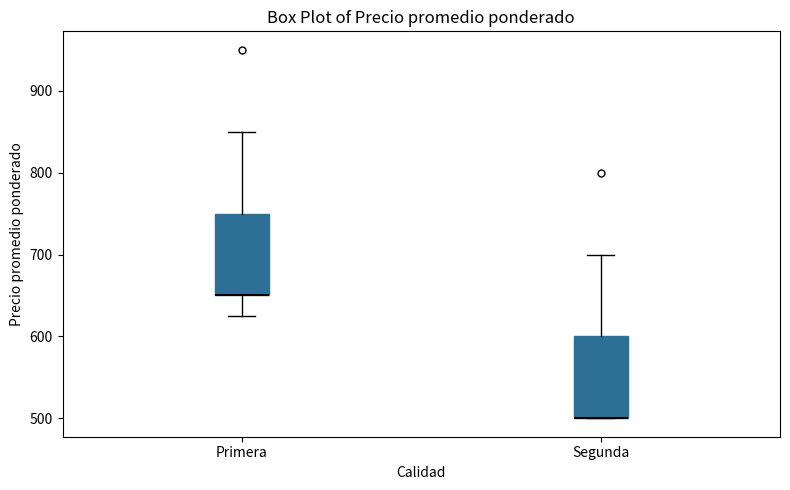

Where does the lower whisker of the box for Primera end on the y-axis? The values are not printed on the chart, so give them approximately, as read against the axis.

630